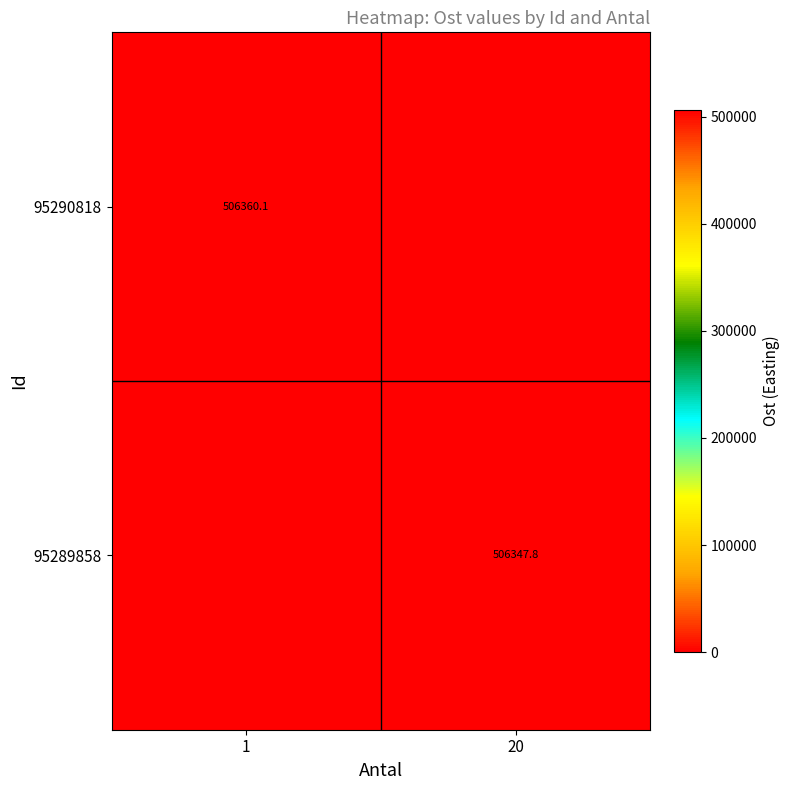

What is the maximum value shown in the chart?

506360.1